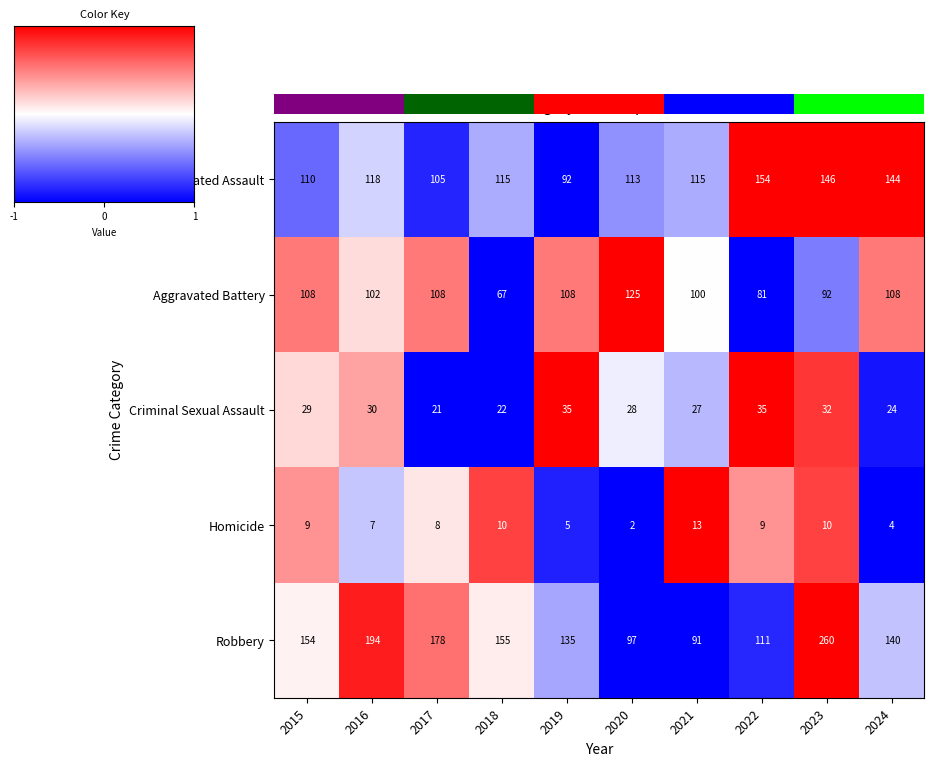

What is the highest value of the Aggravated Assault series?

154